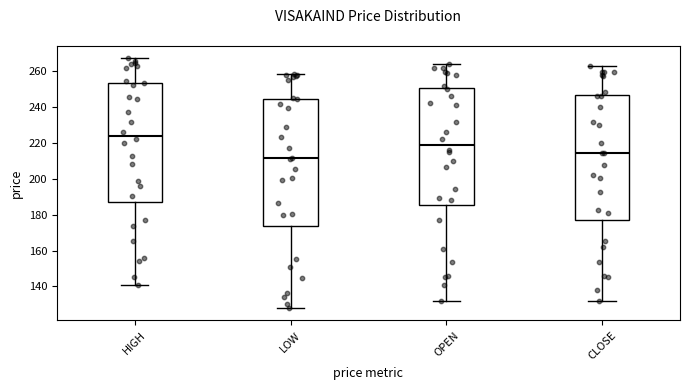

Where is the lower edge of the box for LOW on the y-axis? The values are not printed on the chart, so give them approximately, as read against the axis.

174